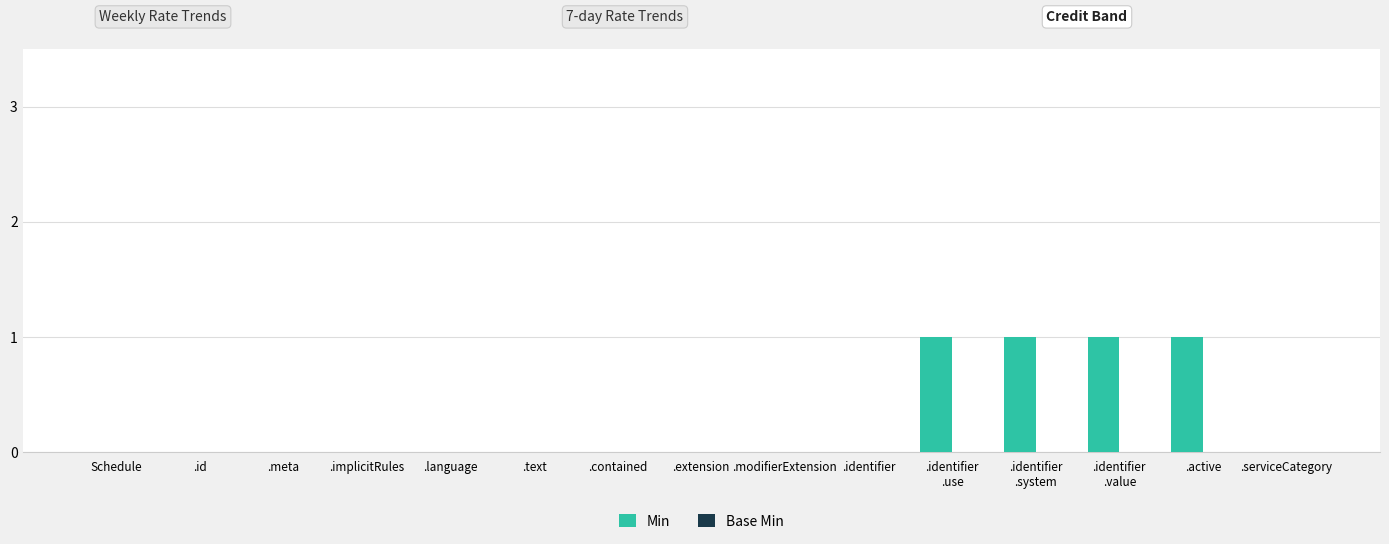

How many data points does each series have?

15